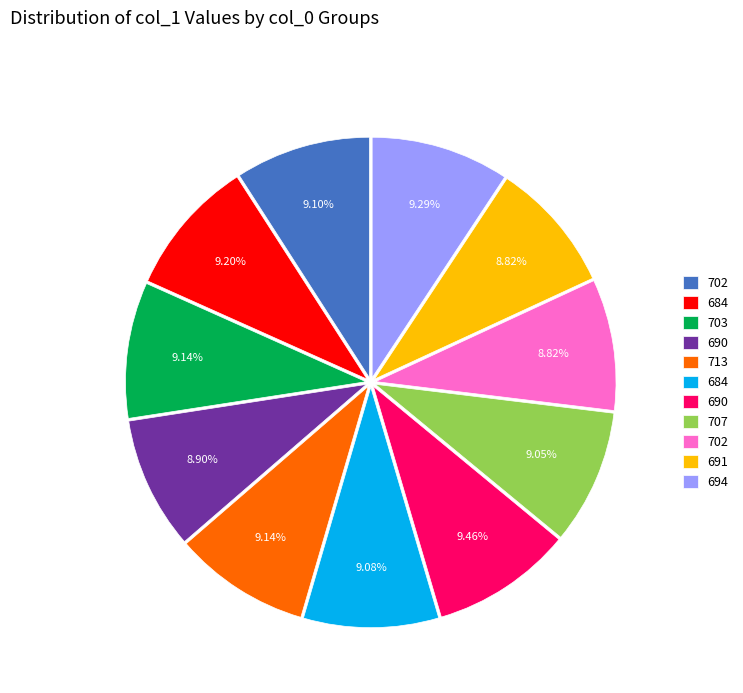

Does any single category account for the majority?

No